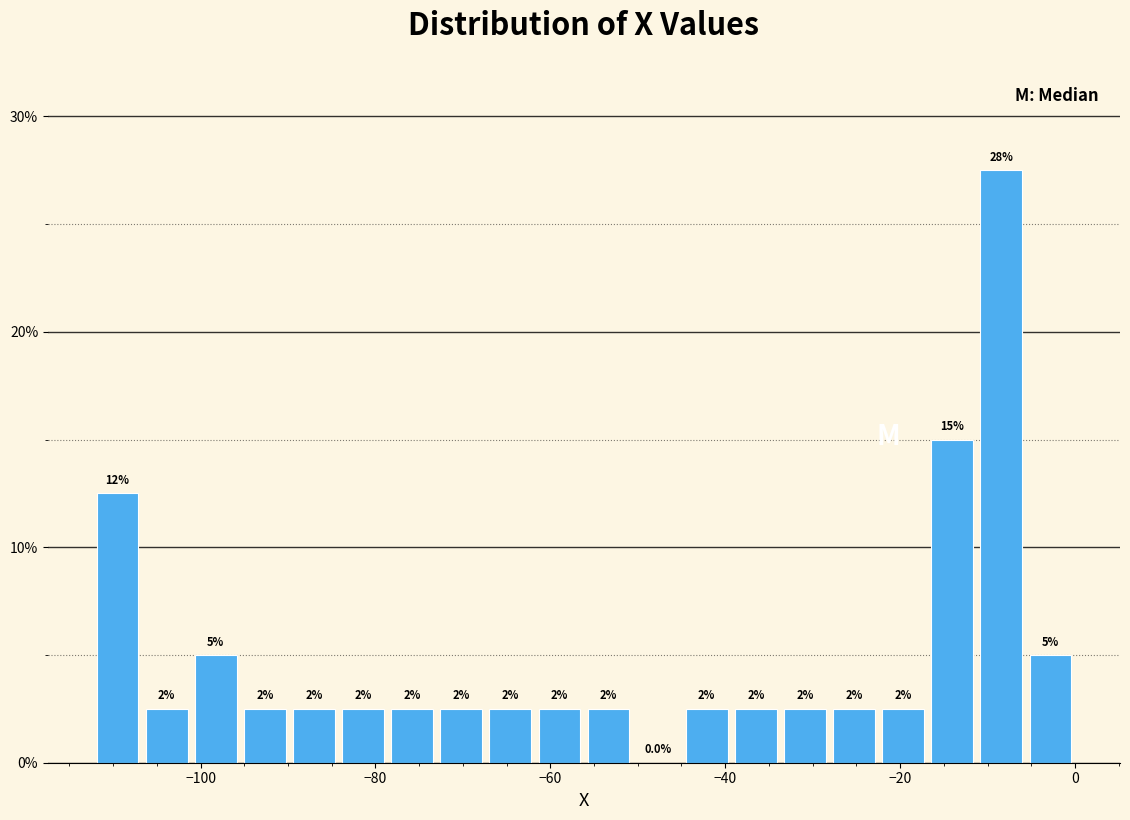

Around what value on the x-axis is the tallest bar? Give the approximate position of its centre, as read against the axis.

-8